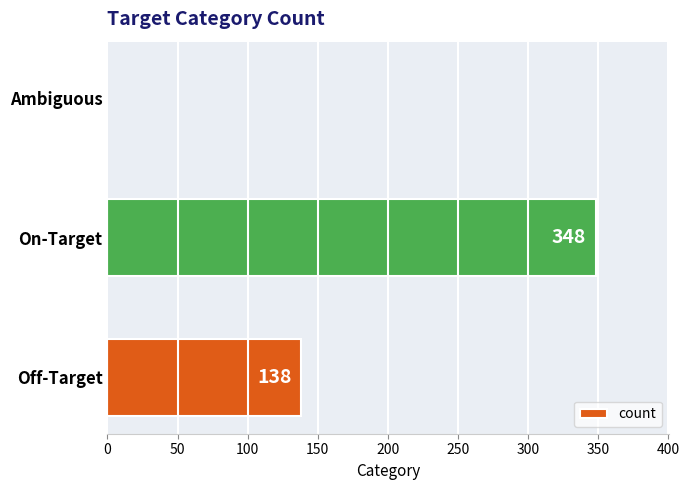

Reading bottom to top, transcribe all the data shown in this chart.

Off-Target=138	On-Target=348	Ambiguous=0